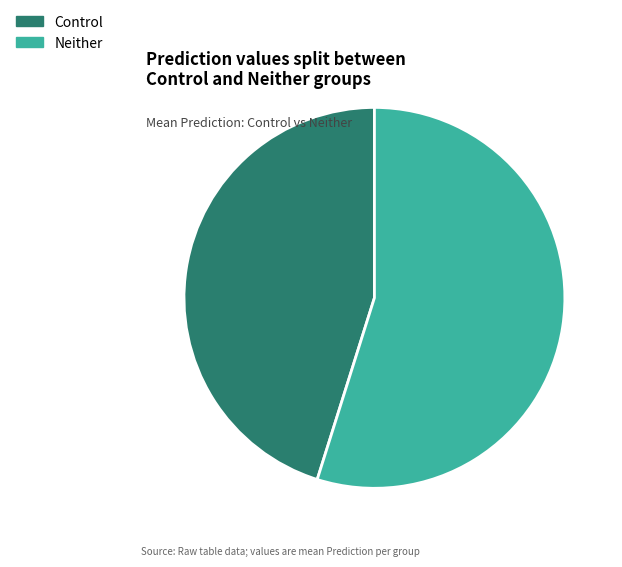

Is the sum of Control and Neither greater than half?

Yes